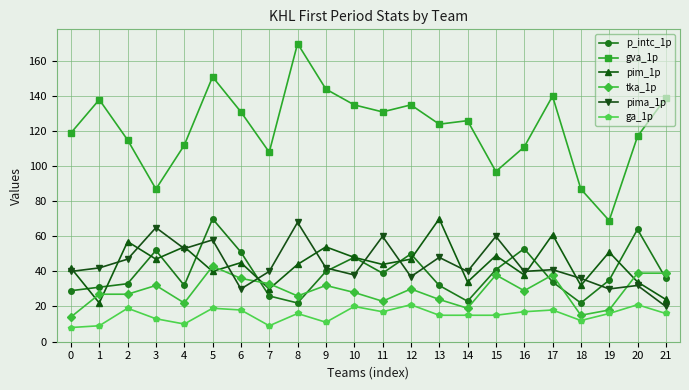

Which series has the largest total across all categories?

gva_1p